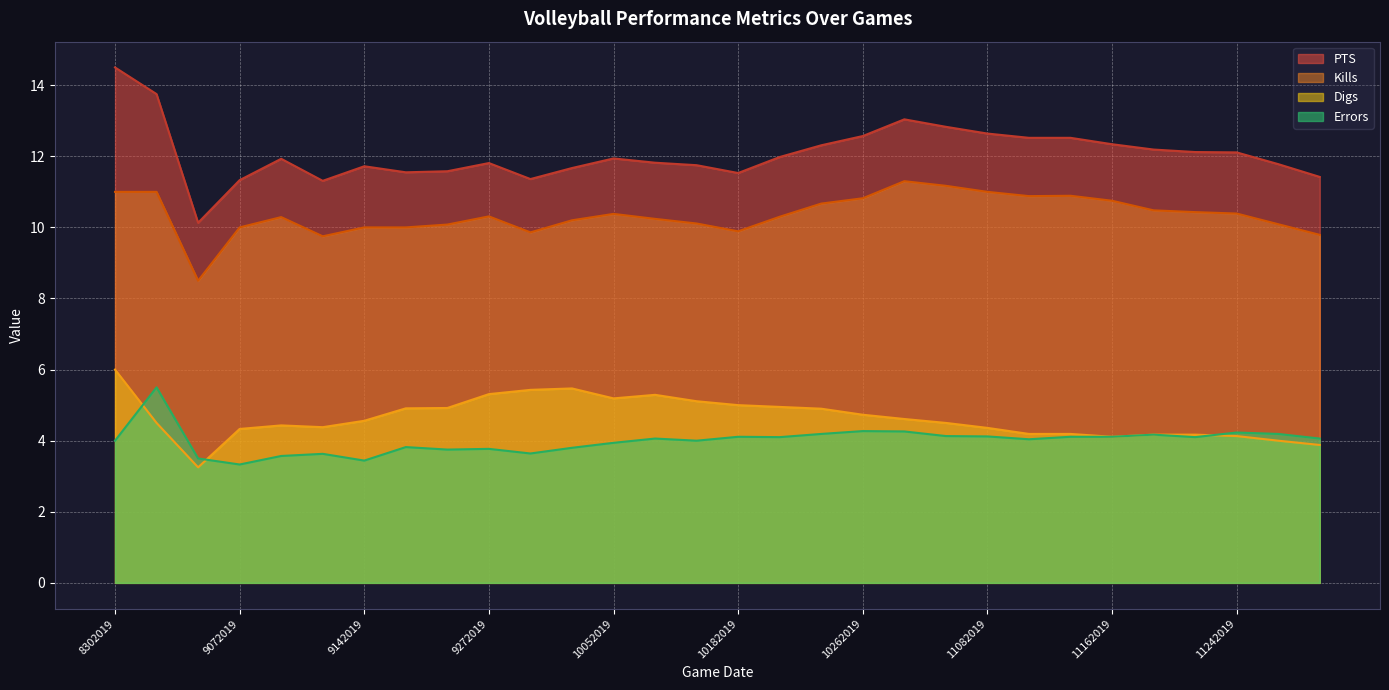

Which category has the highest value across all series?

8302019